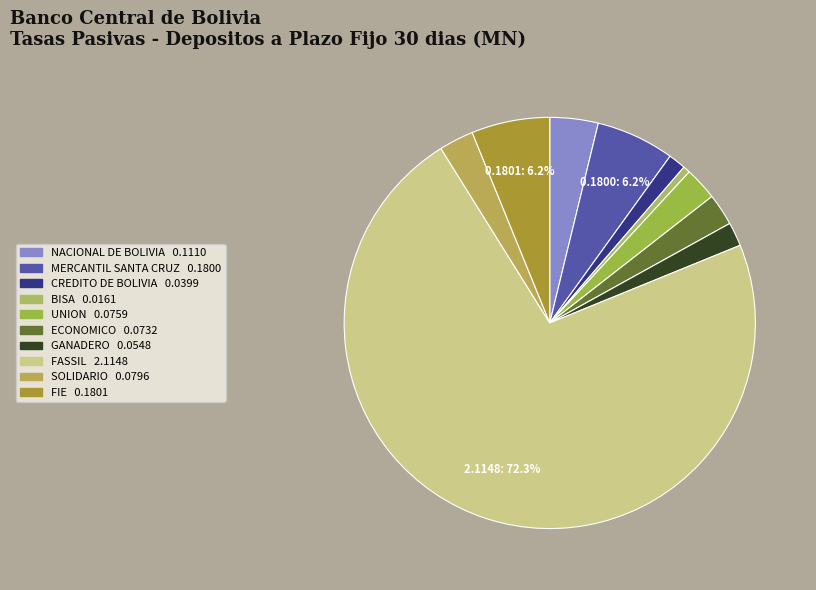

Which category has the smallest portion of the pie?

BISA